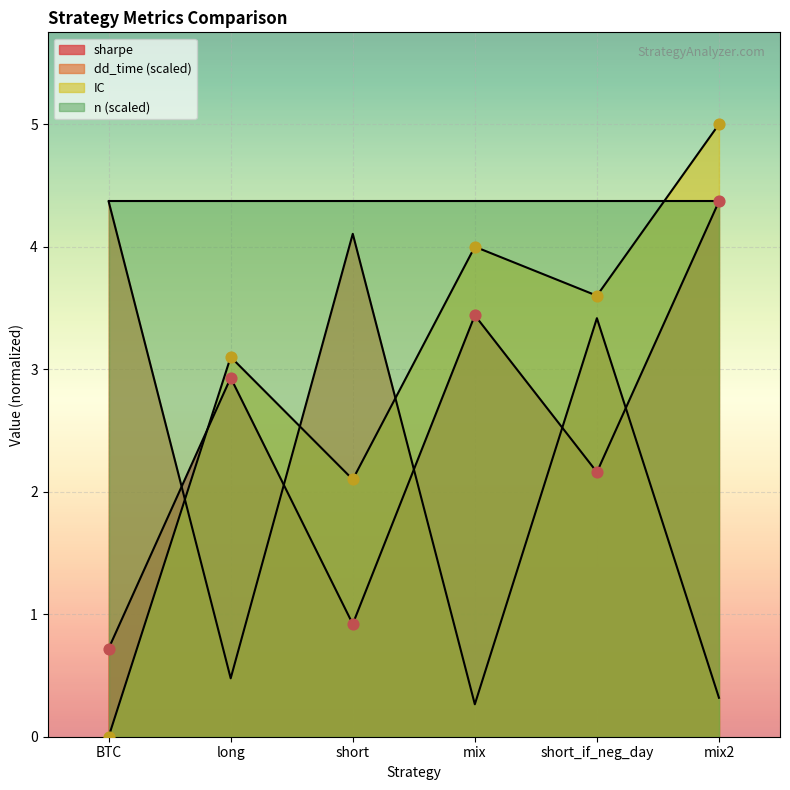

What is the total value across all series at BTC?

5.1